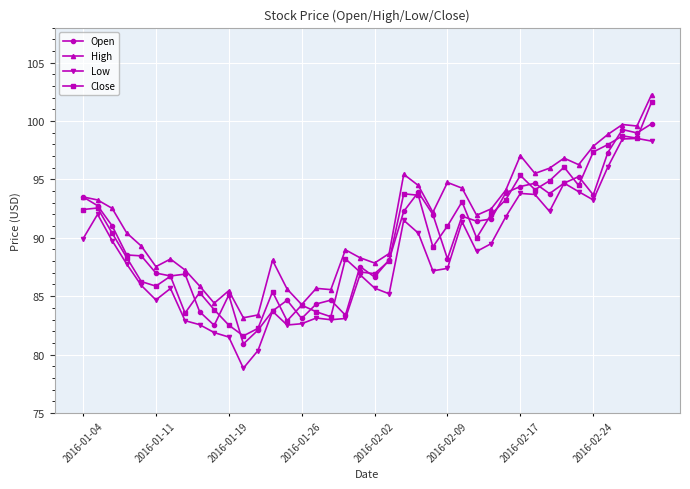

What is the value of the Open point at the 30th from the left?

93.9